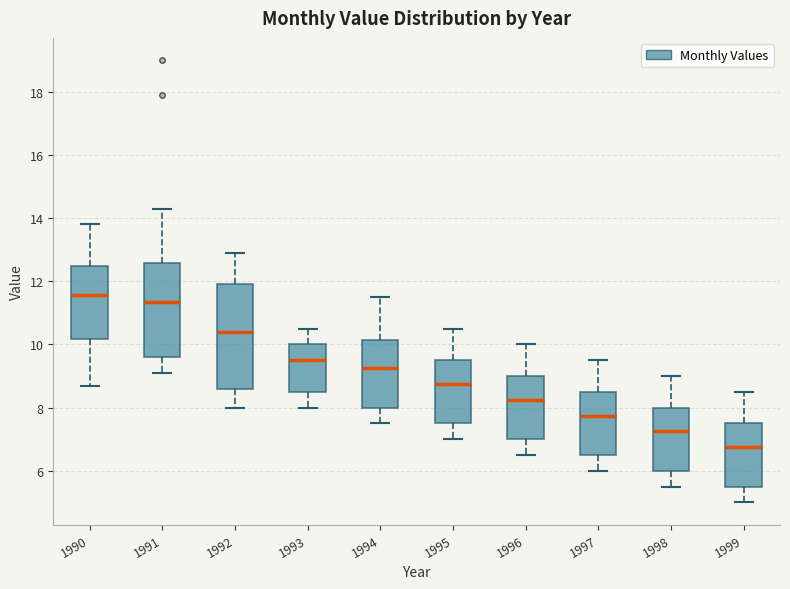

Reading left to right, read every box against the y-axis: the position of its median line, the range the box covers, and the ends of its whiskers. The values are not printed on the chart, so give them approximately, as read against the axis.

1990: median 11.6, box 10.2 to 12.4, whiskers 8.8 to 13.8
1991: median 11.4, box 9.6 to 12.6, whiskers 9.2 to 14.4
1992: median 10.4, box 8.6 to 12.0, whiskers 8.0 to 13.0
1993: median 9.6, box 8.6 to 10.0, whiskers 8.0 to 10.6
1994: median 9.2, box 8.0 to 10.2, whiskers 7.6 to 11.6
1995: median 8.8, box 7.6 to 9.6, whiskers 7.0 to 10.6
1996: median 8.2, box 7.0 to 9.0, whiskers 6.6 to 10.0
1997: median 7.8, box 6.6 to 8.6, whiskers 6.0 to 9.6
1998: median 7.2, box 6.0 to 8.0, whiskers 5.6 to 9.0
1999: median 6.8, box 5.6 to 7.6, whiskers 5.0 to 8.6